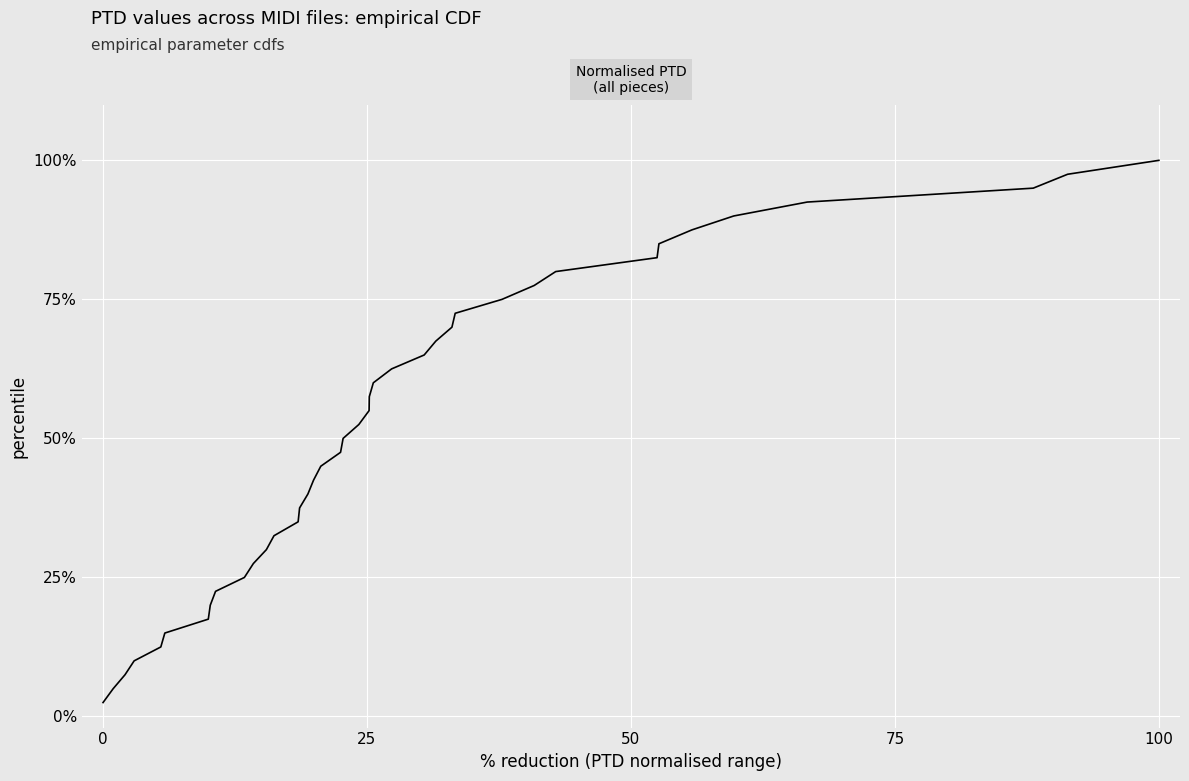

True or false: the data has more than 0 interior local peaks.

False